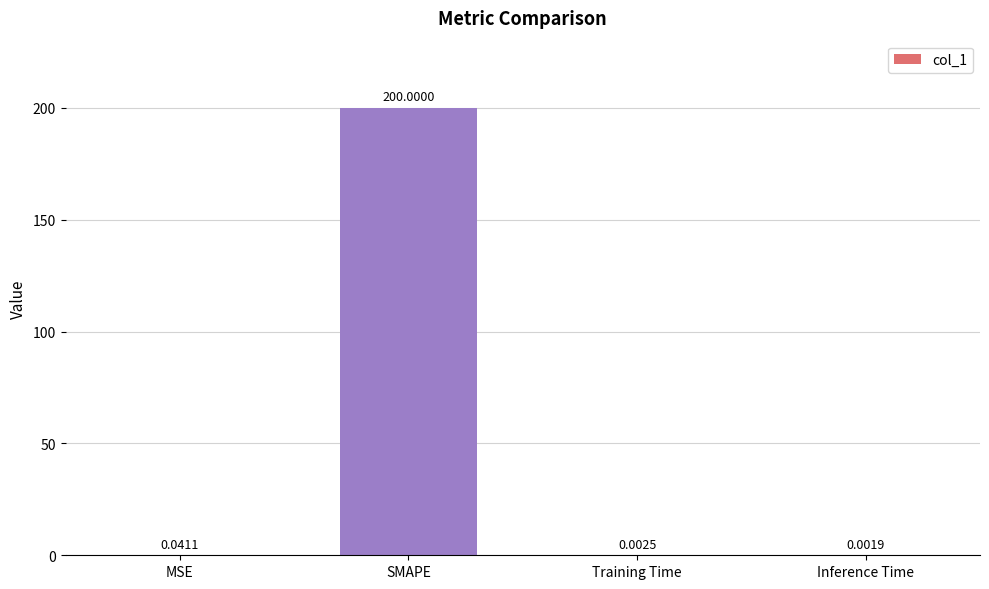

Where is the data nearest to the value 100?

MSE